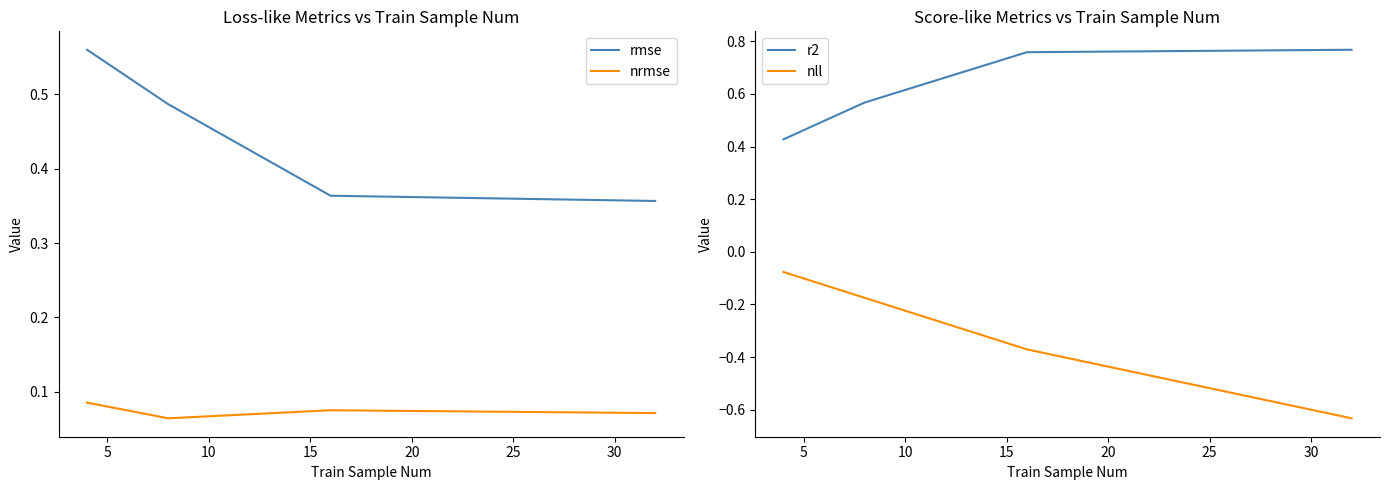

True or false: rmse and nrmse intersect in this chart.

False